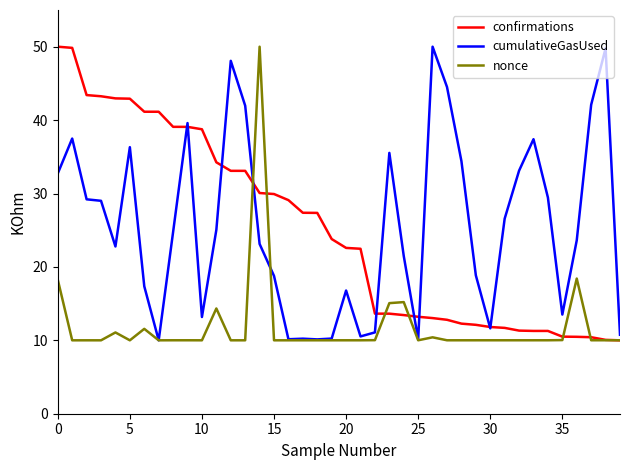

What is the maximum value shown in the chart?

50.0